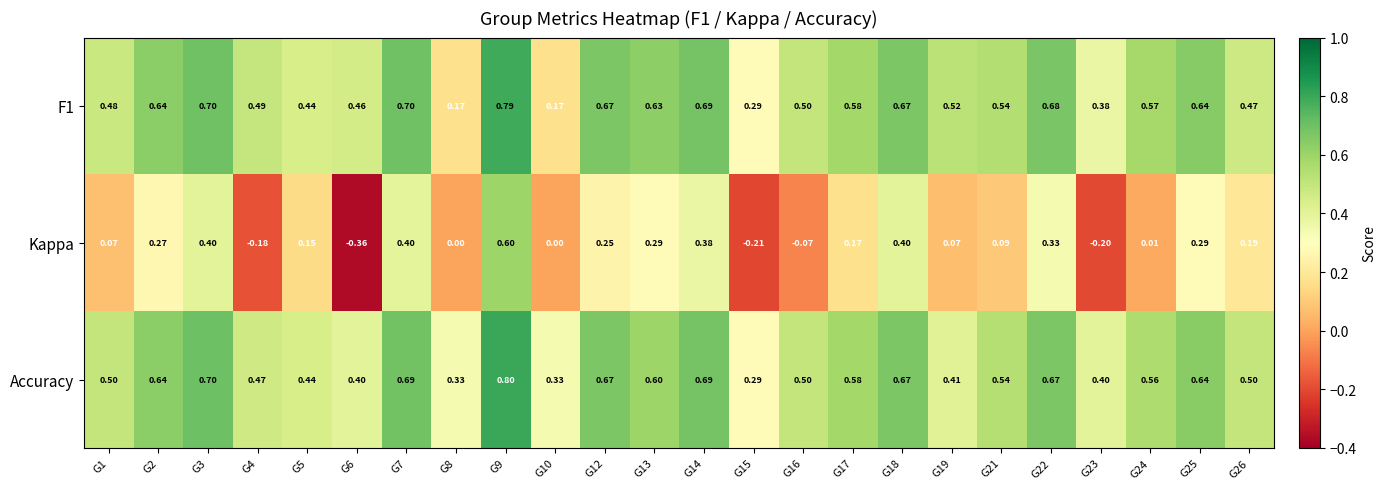

Is the value of Kappa at G9 greater than the value of F1 at G1?

Yes